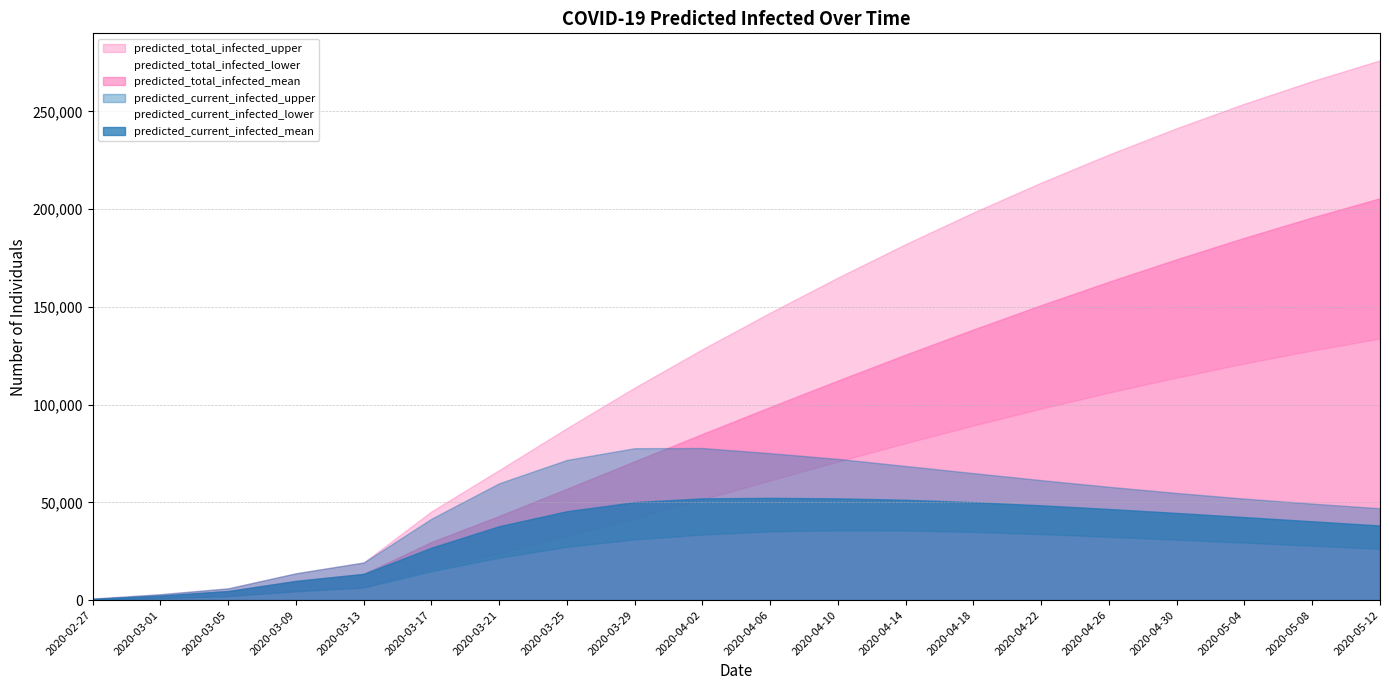

Reading left to right, extract all data points from this chart.

predicted_current_infected_mean: 580	2319	4637	9820	13419	26824	37820	45472	50131	52040	52302	52030	51321	50089	48488	46619	44582	42467	40317	38166
predicted_current_infected_lower: 250	1000	2000	4517	6445	14771	21692	27243	31047	33534	35182	35697	35609	34892	33765	32401	30924	29393	27832	26253
predicted_current_infected_upper: 750	3000	6000	13708	19240	41634	59779	71711	77710	77792	75157	72230	68609	64956	61366	57957	54795	51917	49344	46990
predicted_total_infected_mean: 580	2319	4637	9820	13419	29722	43037	56967	71018	84993	98785	112346	125604	138467	150909	162895	174388	185359	195769	205582
predicted_total_infected_lower: 250	1000	2000	4517	6445	16021	23942	32632	41863	51448	61232	70898	80302	89333	97959	106144	113850	121049	127713	133821
predicted_total_infected_upper: 750	3000	6000	13708	19240	45384	66529	87964	108713	128364	147048	165038	182146	198320	213598	227978	241441	253968	265540	276148